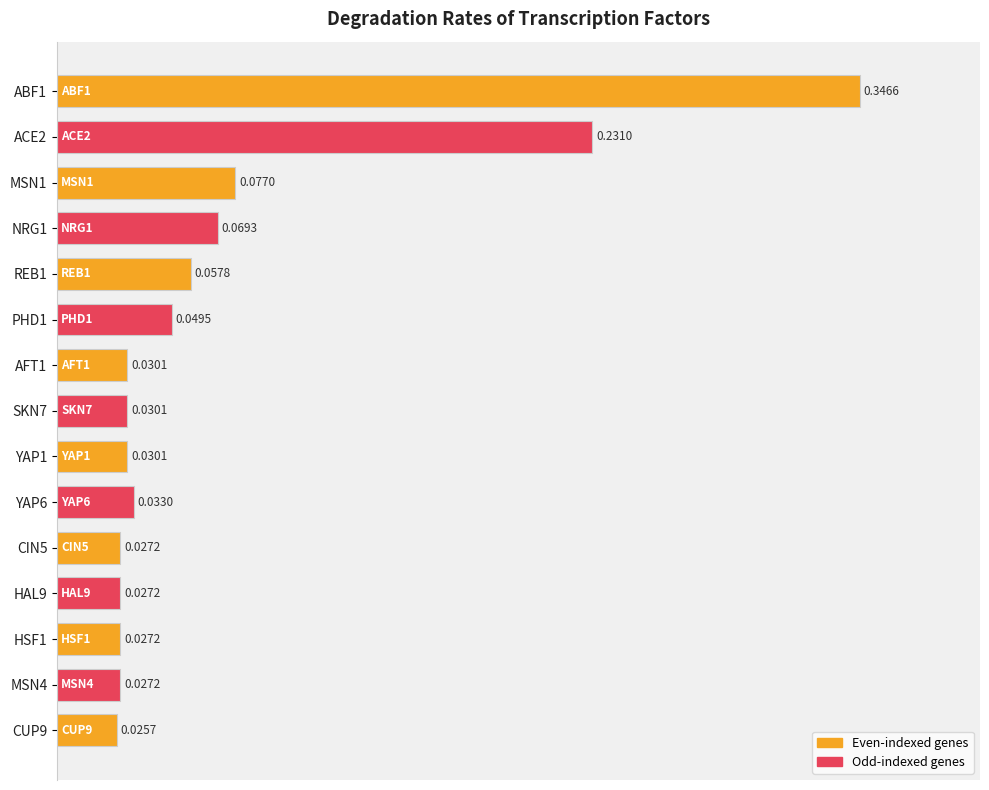

How many bars are there in total?

15